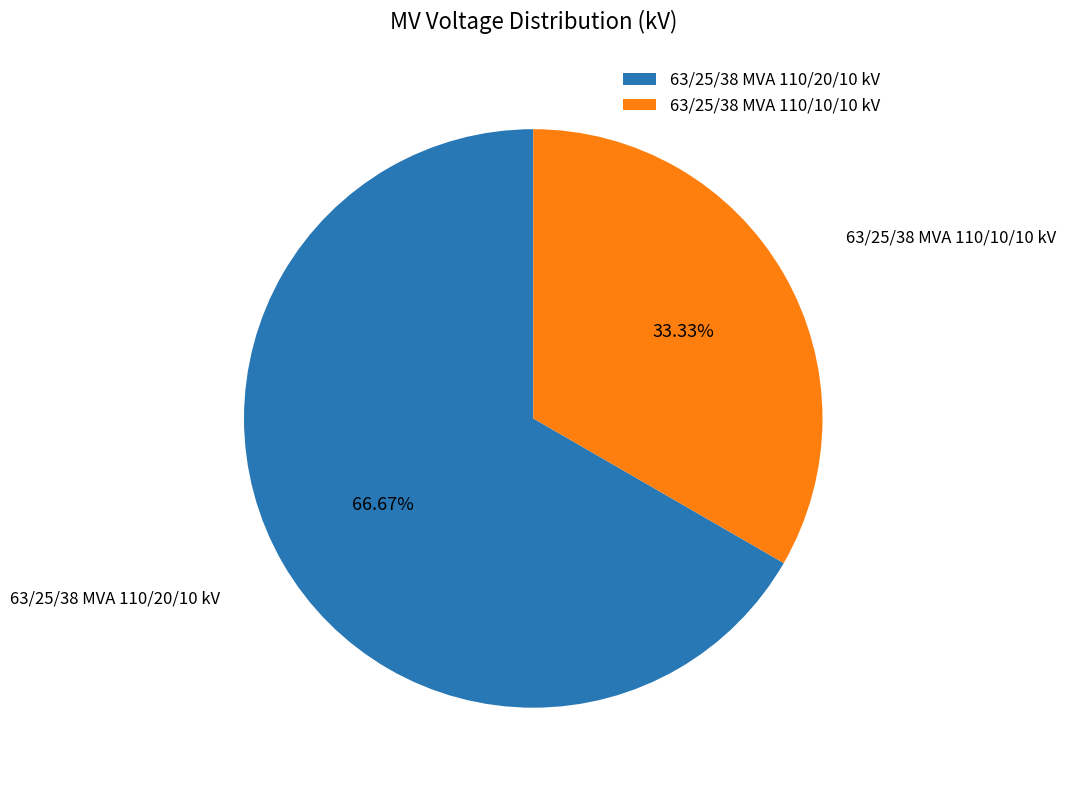

Between 63/25/38 MVA 110/20/10 kV and 63/25/38 MVA 110/10/10 kV, which is larger?

63/25/38 MVA 110/20/10 kV